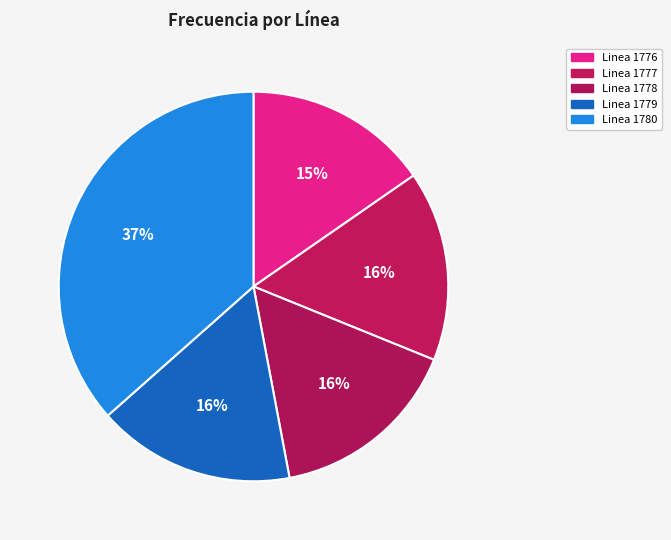

What is the ratio of the value at Linea 1777 to the value at Linea 1776?

1.0